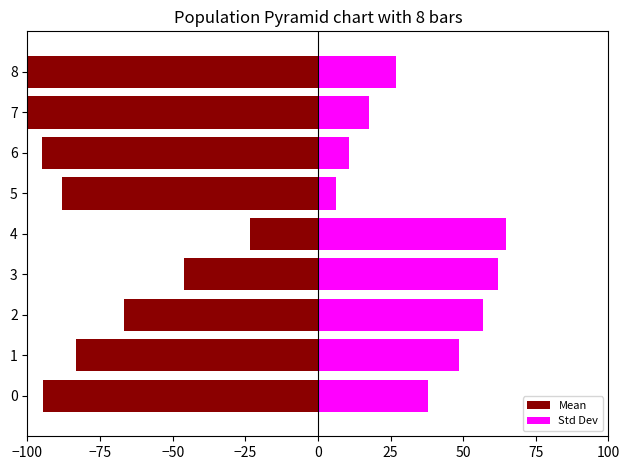

Which series changed the most between 0 and 4?

Mean